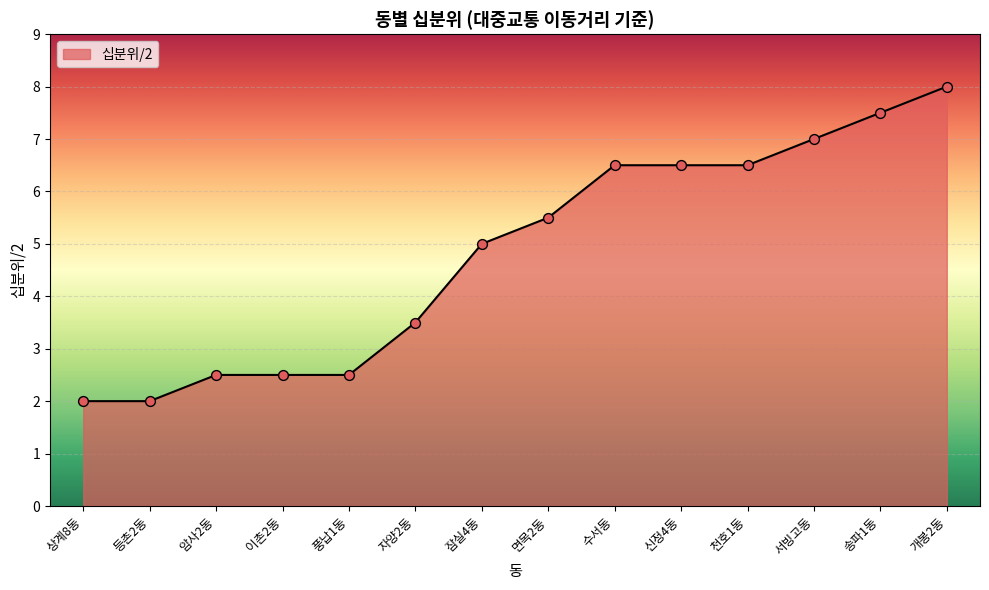

What is the ratio of the value at 이촌2동 to the value at 개봉2동?

0.3